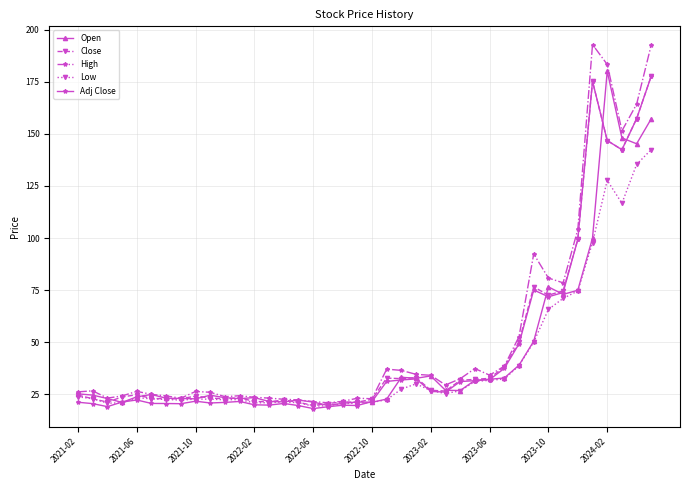

What is the maximum value for Adj Close?

177.8